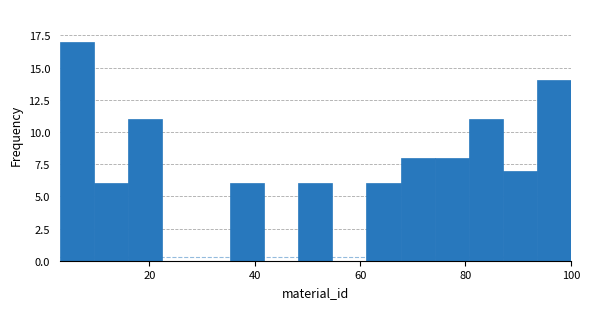

Read against the x-axis, roughly where is the centre of the tallest bar?

6